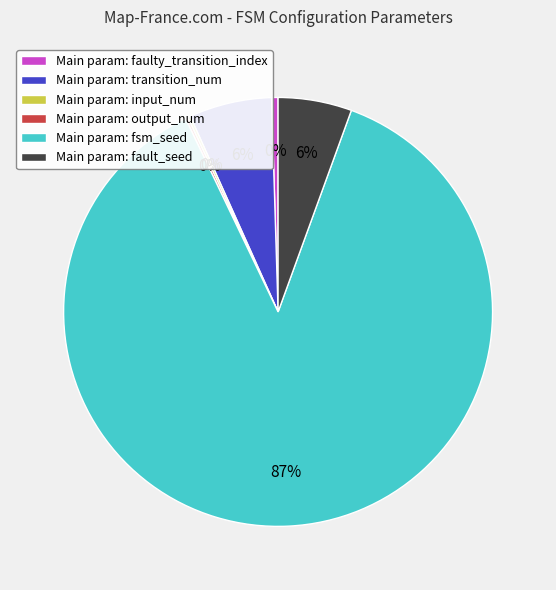

Which category has the biggest portion of the pie?

Main param: fsm_seed